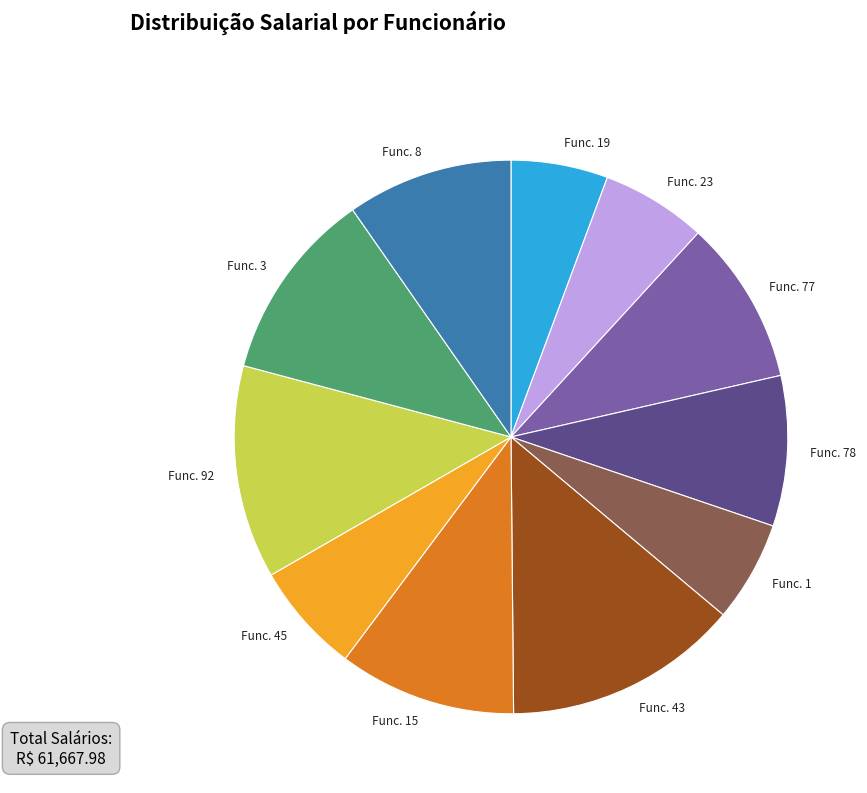

The Func. 78 slice represents 1% of the pie. True or false?

False